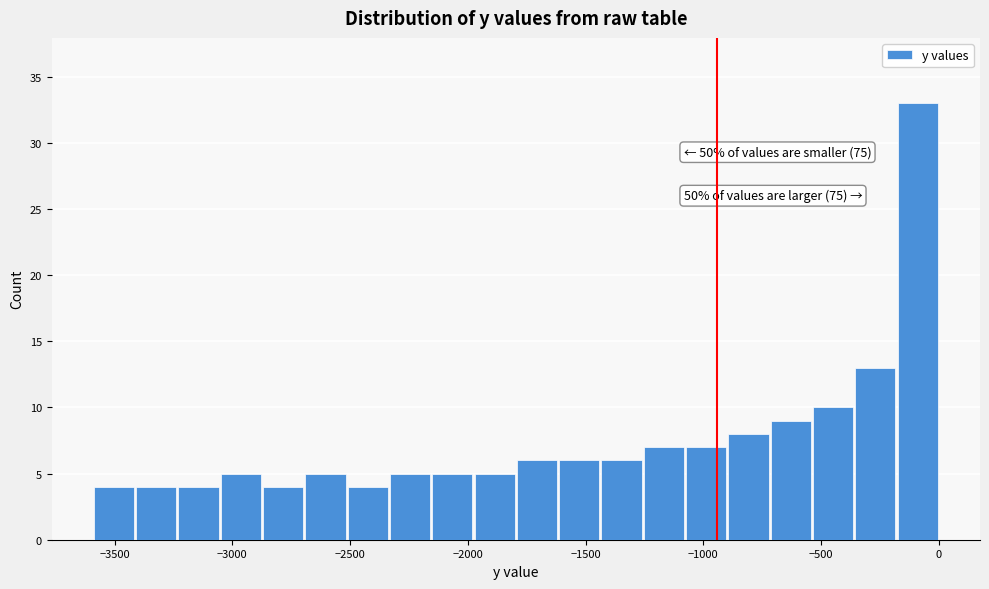

Around what value on the x-axis is the tallest bar? Give the approximate position of its centre, as read against the axis.

-100